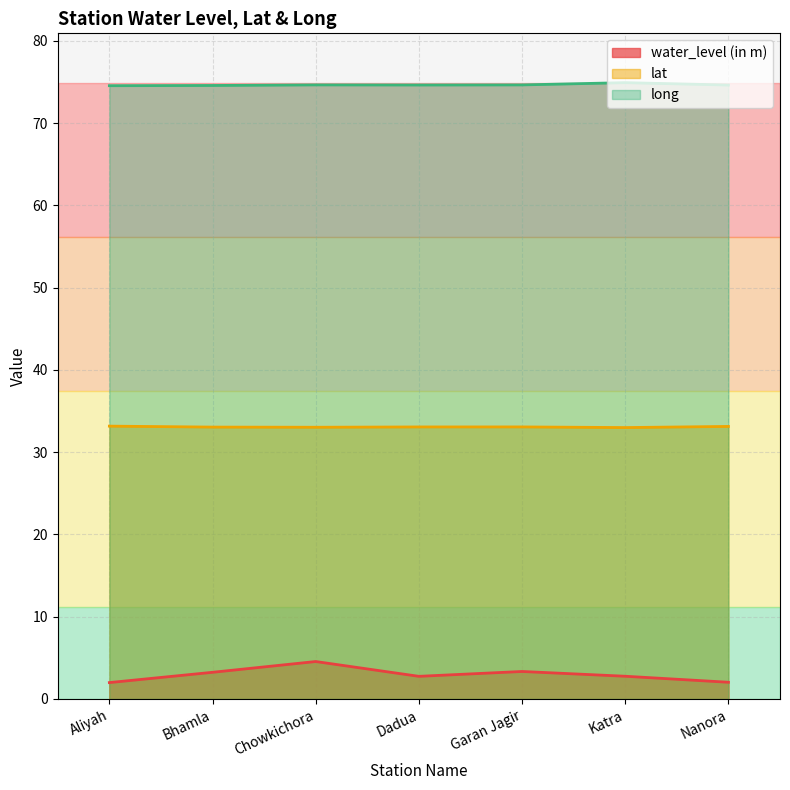

What are all the series names shown in the legend?

water_level (in m), lat, long